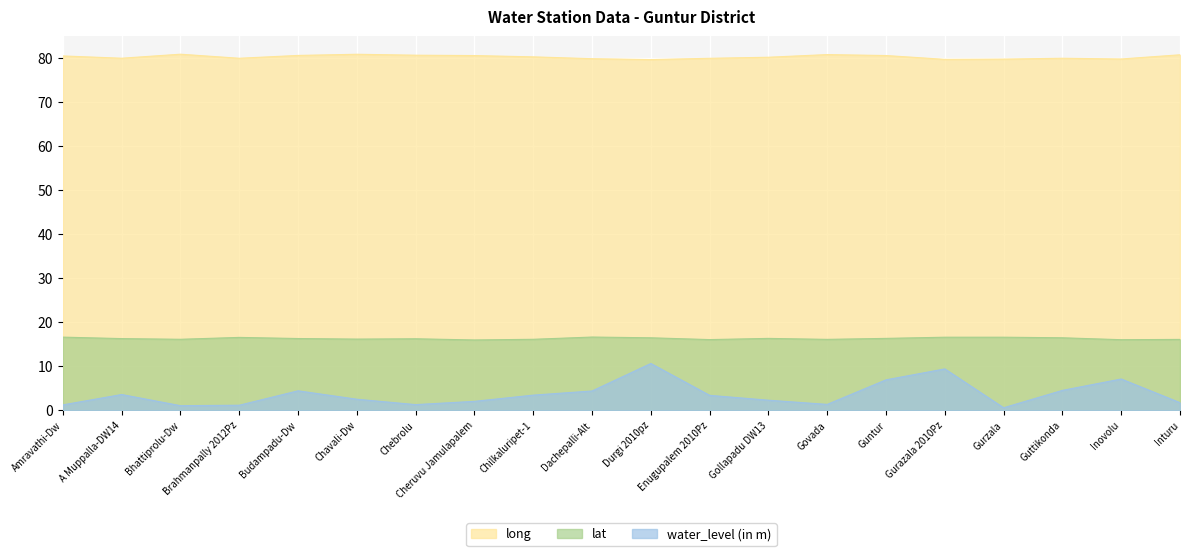

The water_level (in m) series shows 1.2 at Amravathi-Dw. True or false?

True